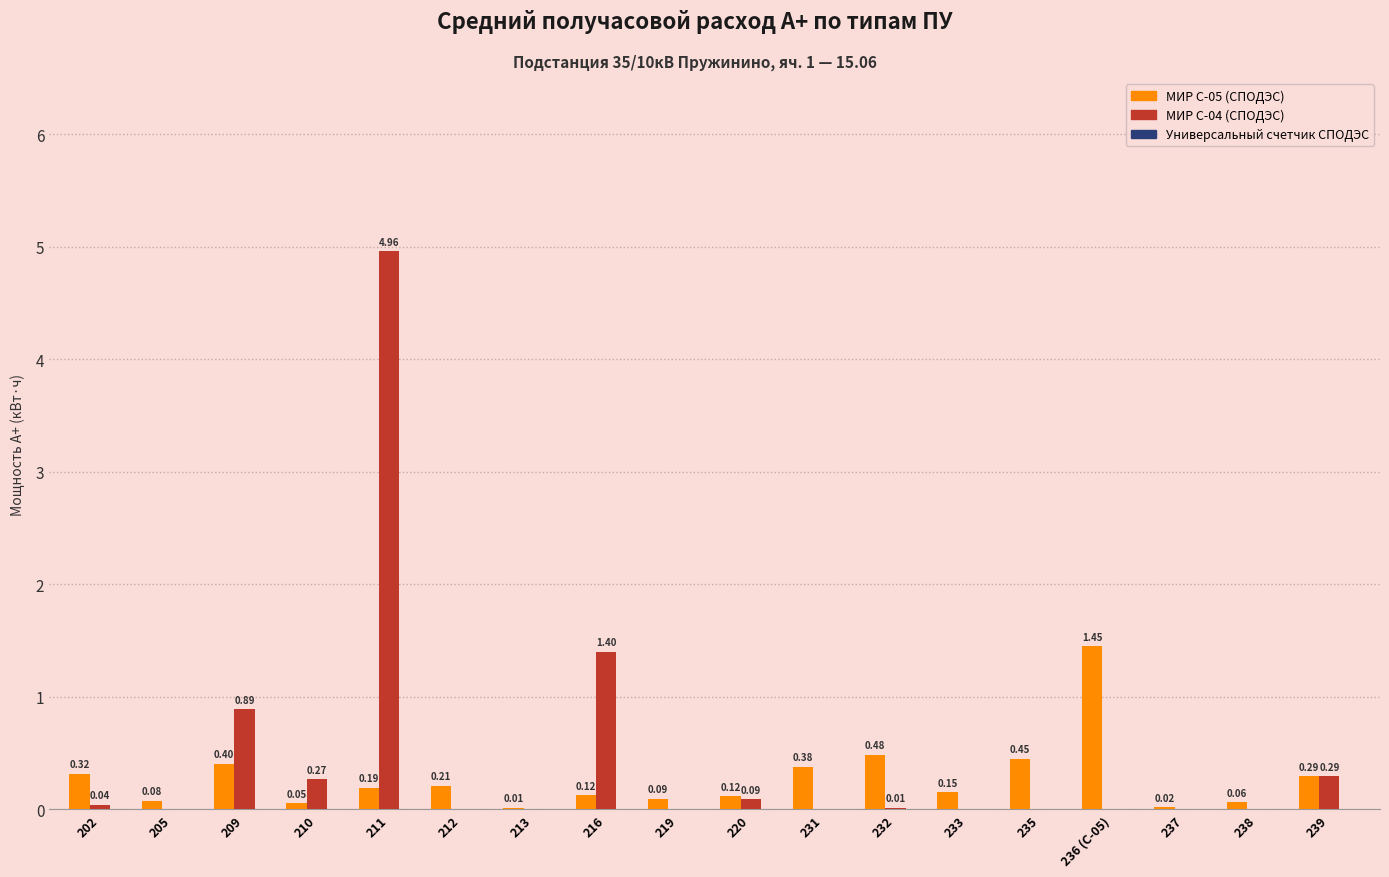

At which category is the sum across all series the highest?

211